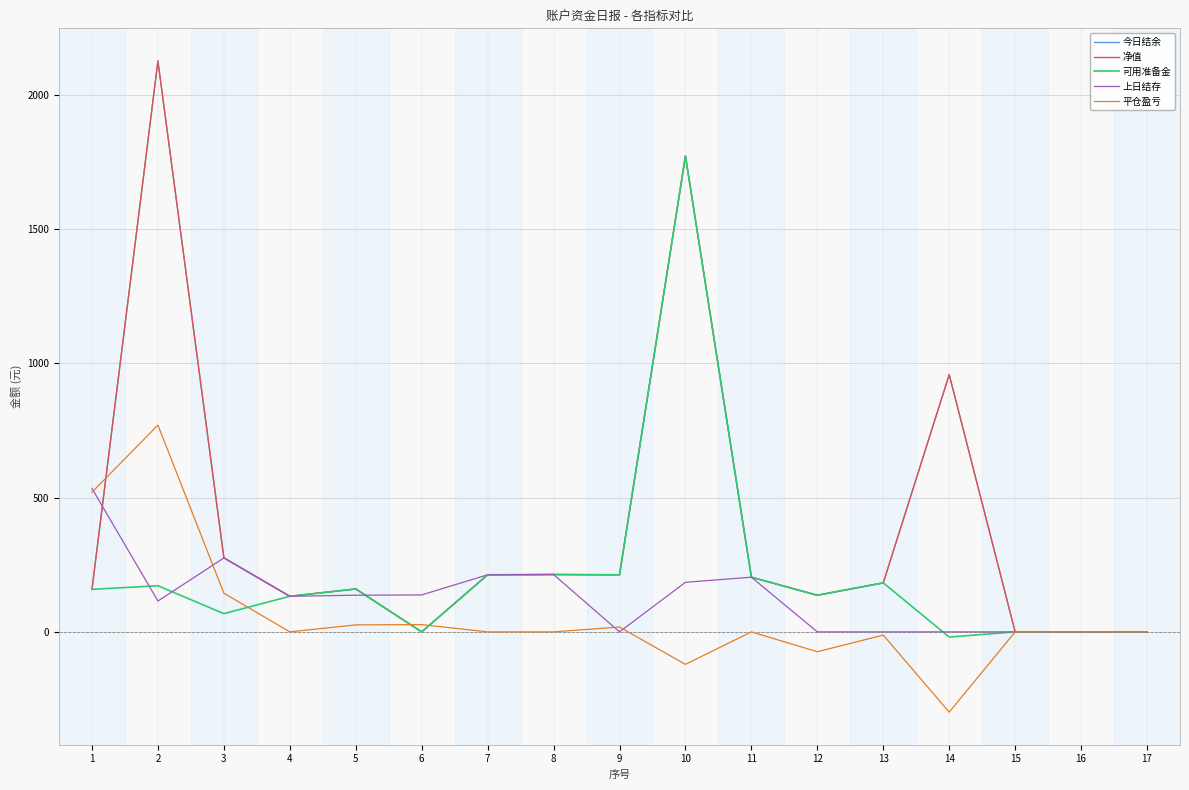

What is the minimum value shown in the chart?

-299.0